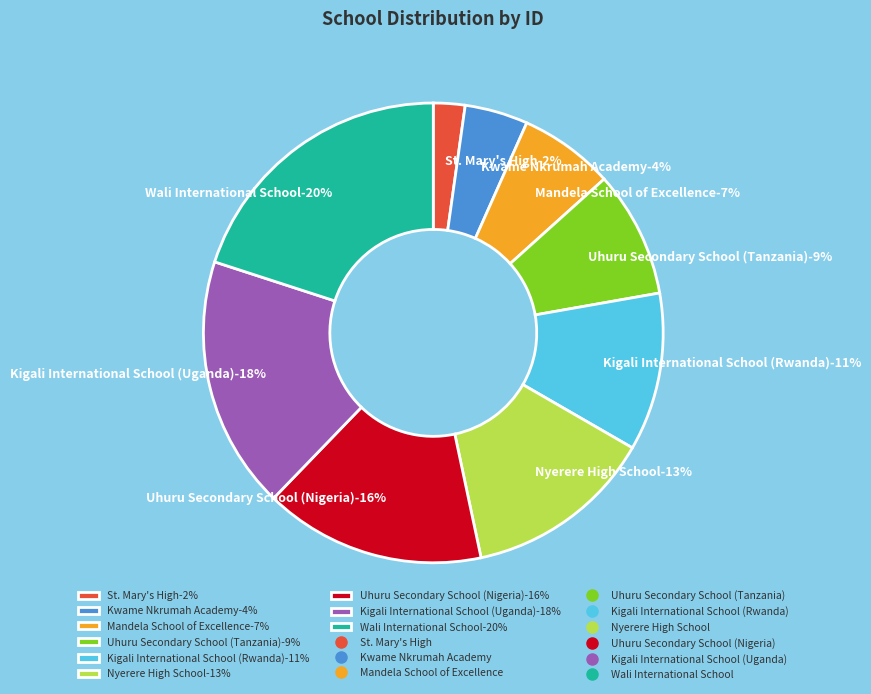

Rank the categories by value from lowest to highest.

St. Mary's High, Kwame Nkrumah Academy, Mandela School of Excellence, Uhuru Secondary School (Tanzania), Kigali International School (Rwanda), Nyerere High School, Uhuru Secondary School (Nigeria), Kigali International School (Uganda), Wali International School